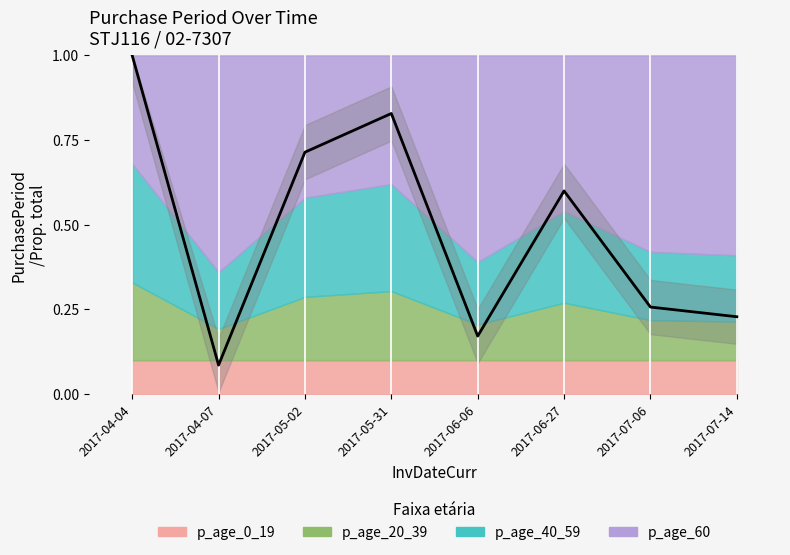

List the labels in order of value, smallest first.

2017-04-07, 2017-06-06, 2017-07-14, 2017-07-06, 2017-06-27, 2017-05-02, 2017-05-31, 2017-04-04